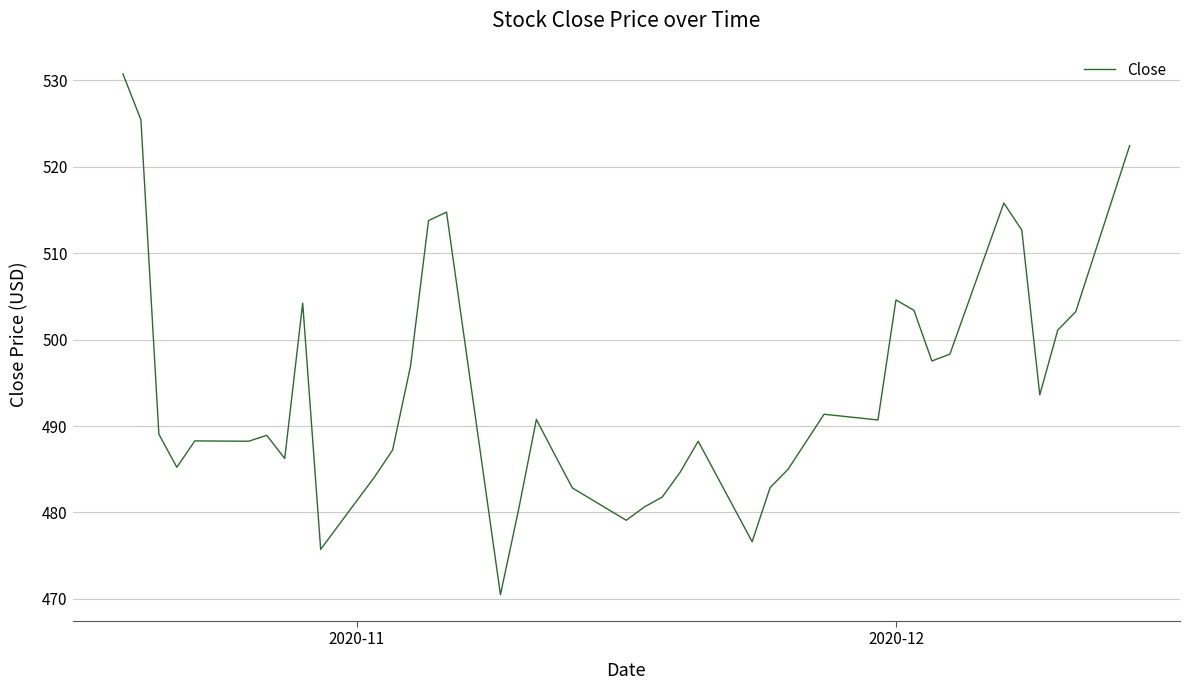

What is the difference between the second highest and second lowest values?

49.7